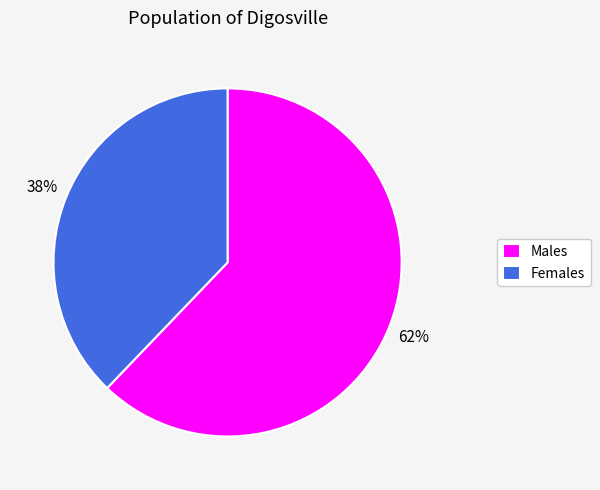

To the nearest percent, what is the difference between the largest and smallest slice percentages?

24%